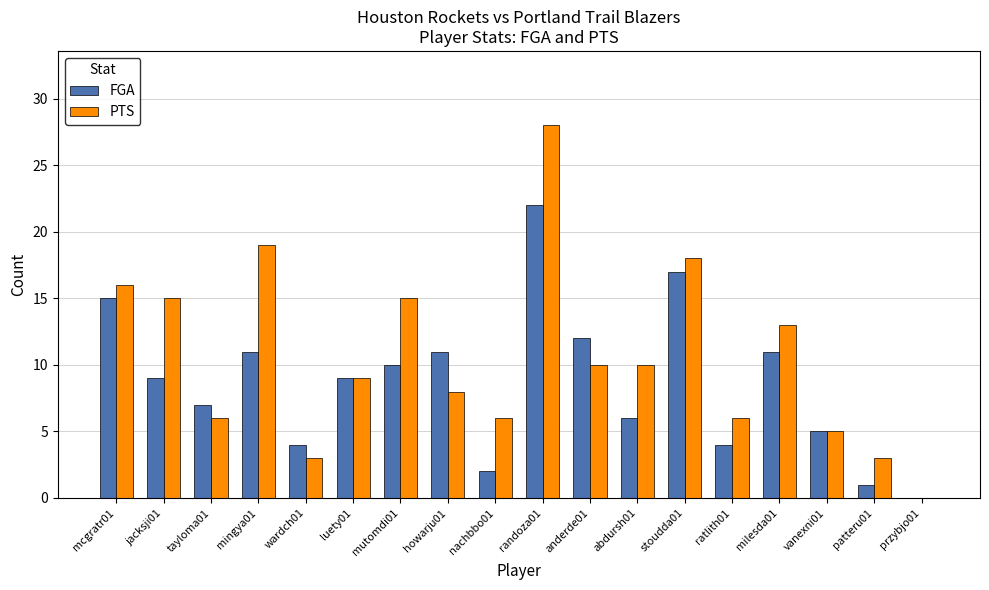

The value of PTS at stoudda01 is 5. True or false?

False